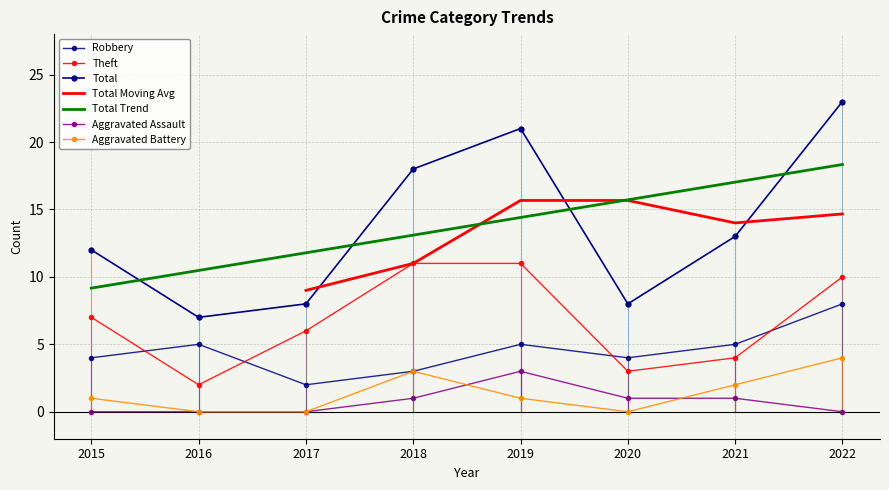

In Total, how many points are lower than both neighbors (excluding endpoints)?

2